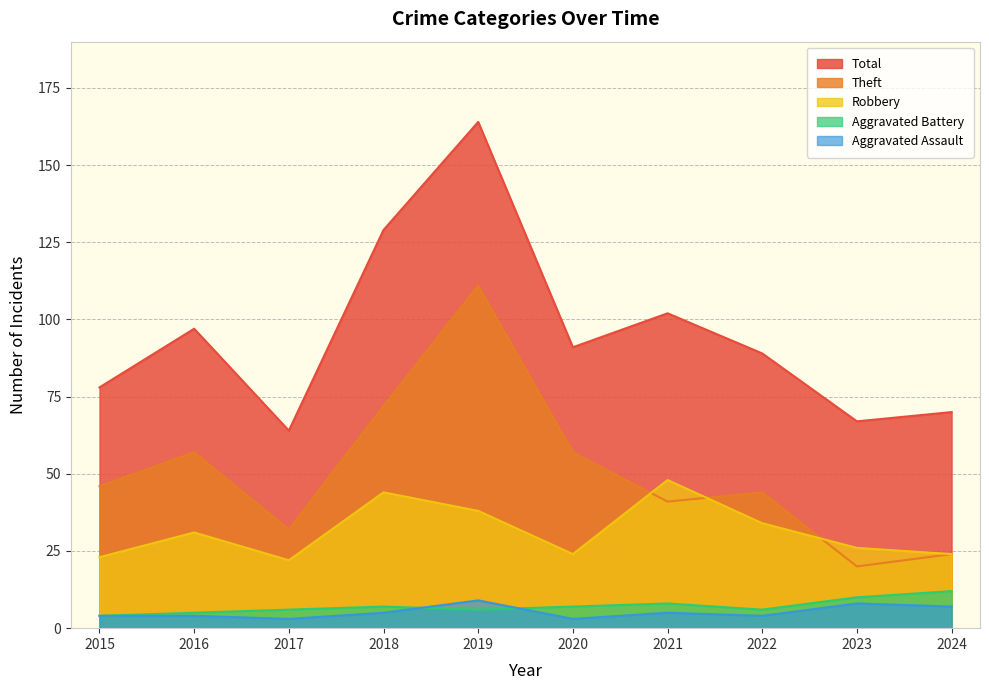

The value of Theft at 2017 is 32. True or false?

True